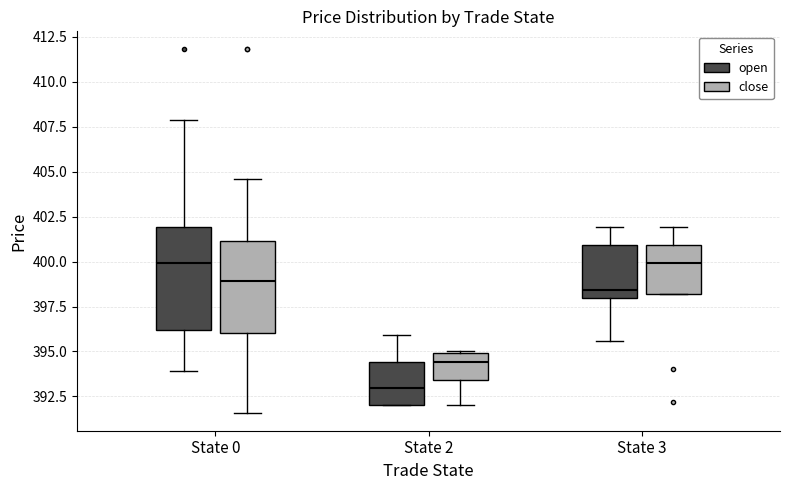

Reading left to right, read every box against the y-axis: the position of its median line, the range the box covers, and the ends of its whiskers. The values are not printed on the chart, so give them approximately, as read against the axis.

State 0 (open): median 400.0, box 396.0 to 402.0, whiskers 394.0 to 408.0
State 0 (close): median 399.0, box 396.0 to 401.0, whiskers 391.5 to 404.5
State 2 (open): median 393.0, box 392.0 to 394.5, whiskers 392.0 to 396.0
State 2 (close): median 394.5, box 393.5 to 395.0, whiskers 392.0 to 395.0
State 3 (open): median 398.5, box 398.0 to 401.0, whiskers 395.5 to 402.0
State 3 (close): median 400.0, box 398.0 to 401.0, whiskers 398.0 to 402.0